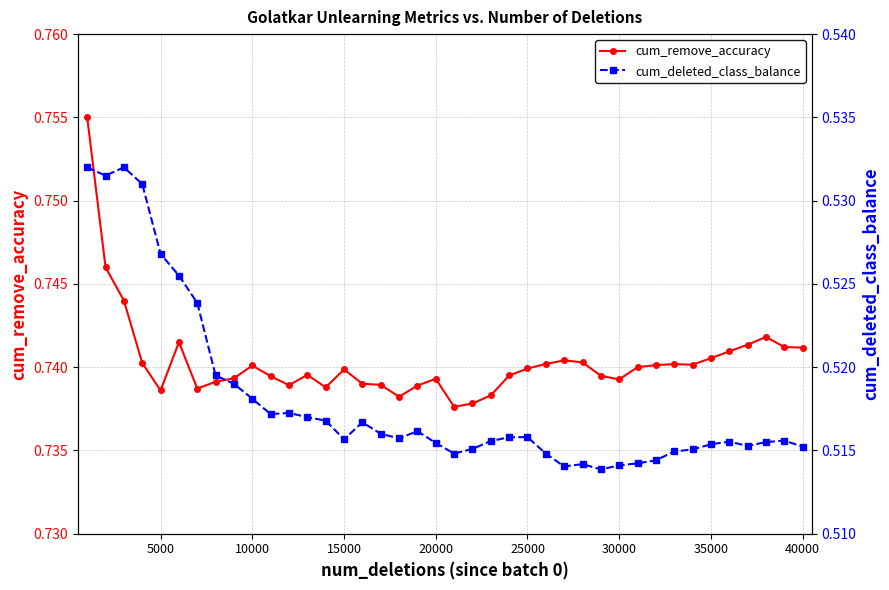

How many cum_remove_accuracy values are between 0 and 1?

40